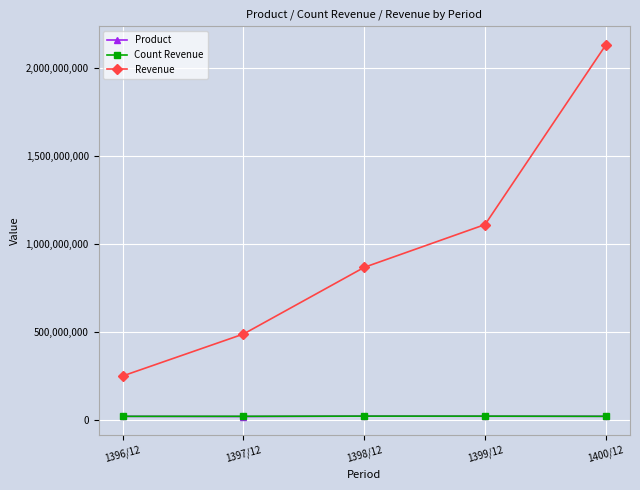

True or false: Revenue and Count Revenue intersect in this chart.

False